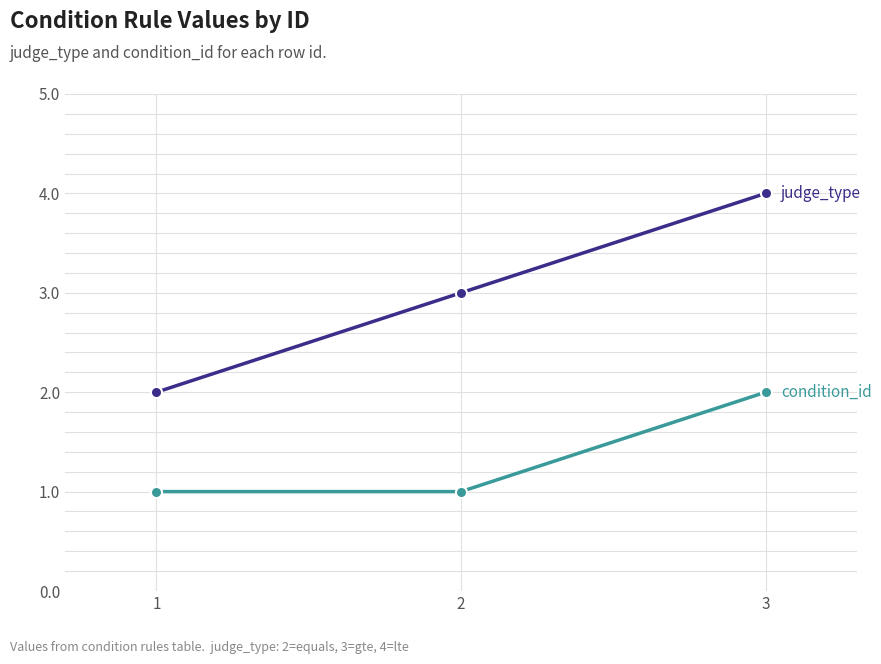

How many lines are shown in the chart?

2